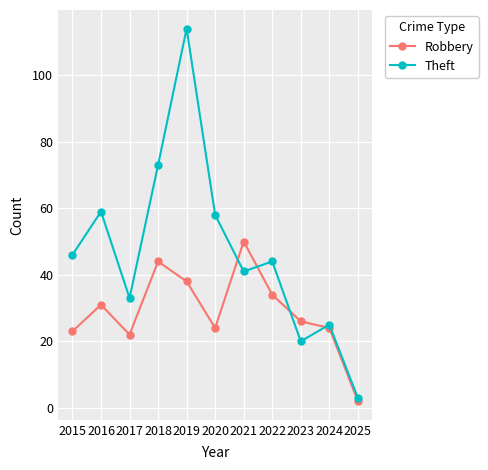

List the series in order of their peak value, lowest first.

Robbery, Theft